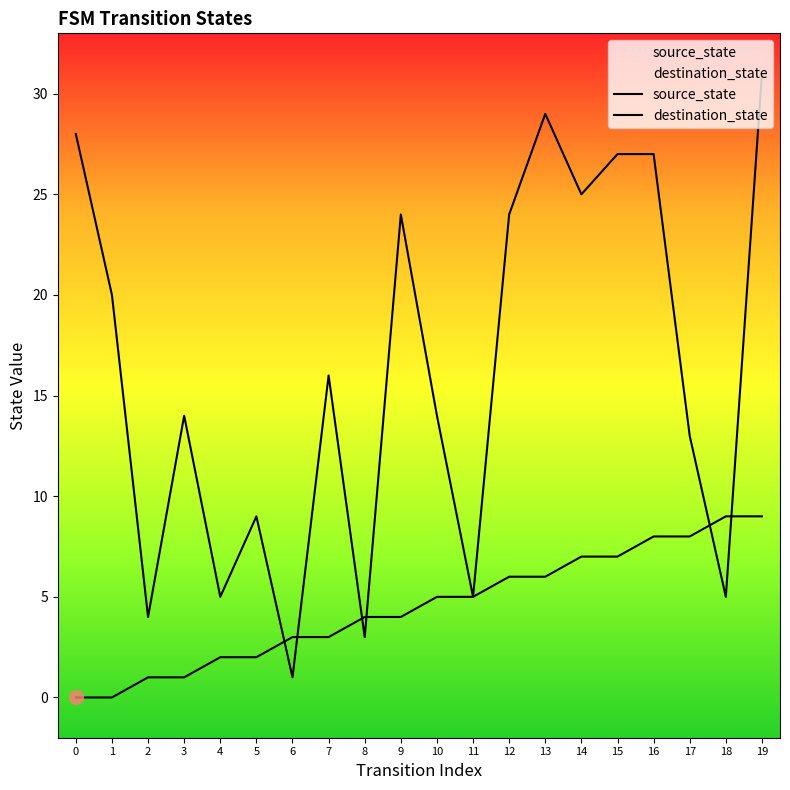

Which series has the largest total across all categories?

destination_state